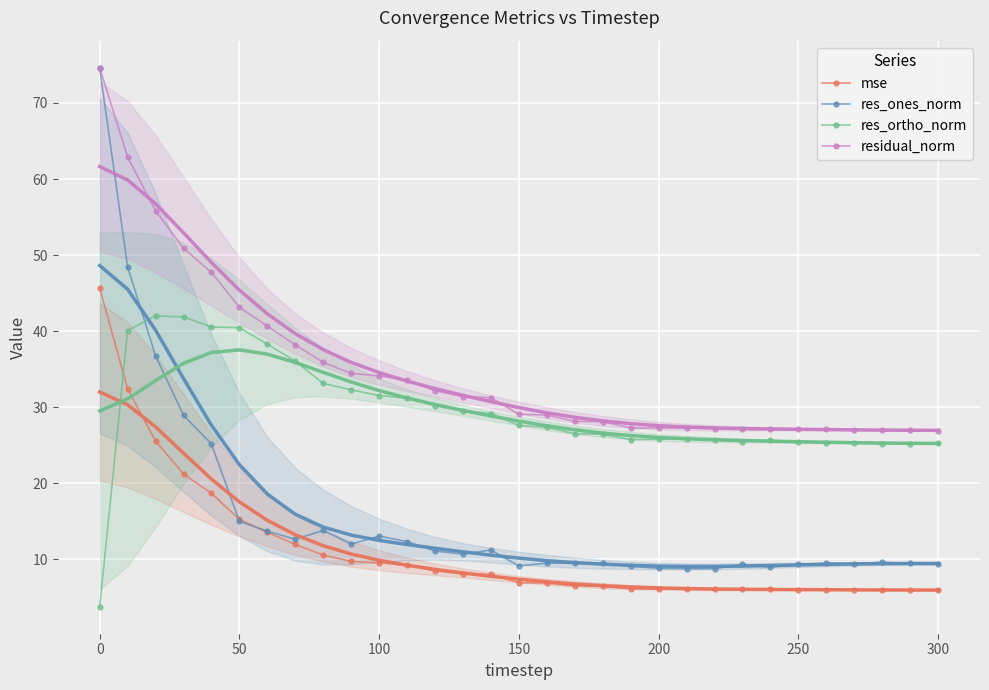

What is the minimum value for residual_norm?

26.9